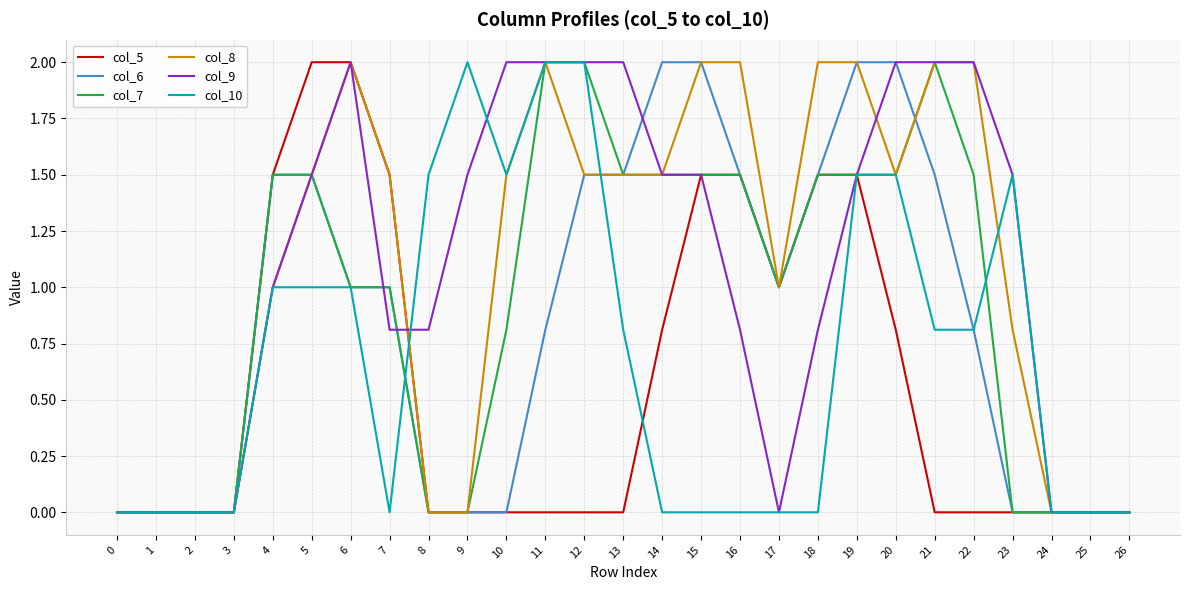

What is the difference between the col_9 values at 21 and 23?

0.5